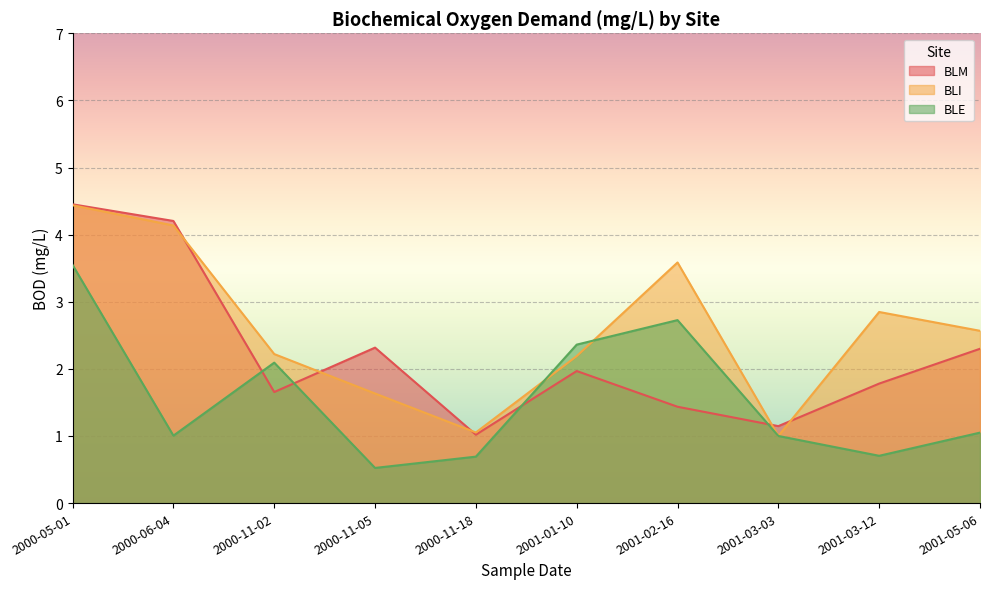

In BLM, how many points are higher than both neighbors (excluding endpoints)?

2